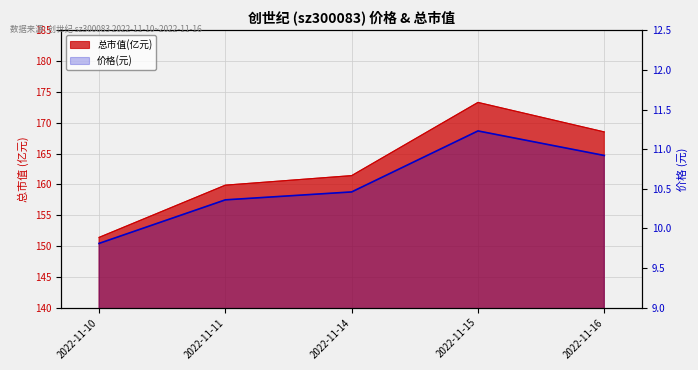

Which category has the lowest value across all series?

2022-11-10